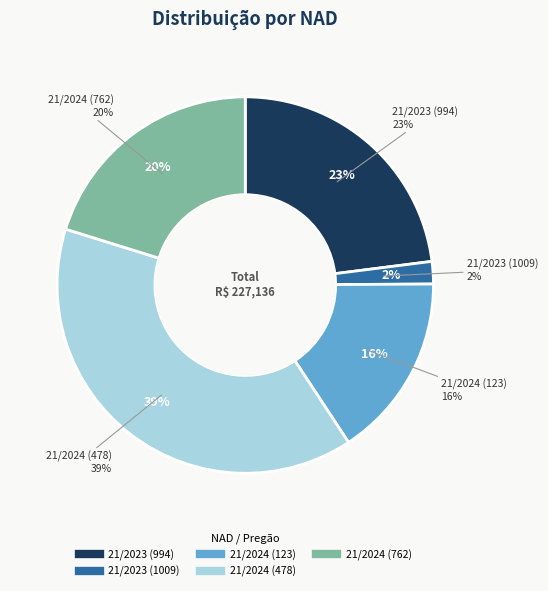

Is 994/2023 the majority of the pie?

No